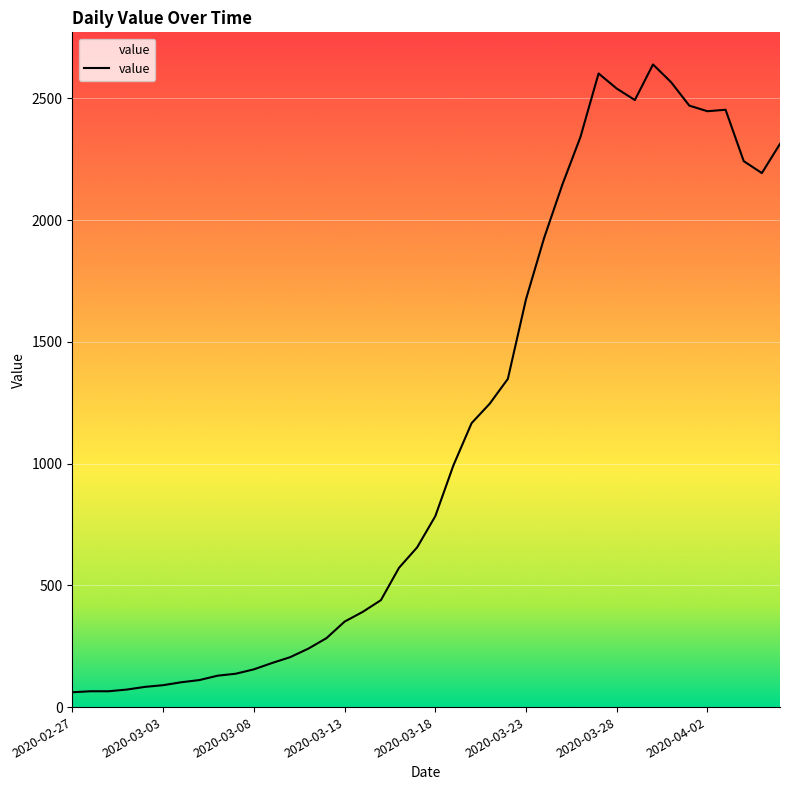

What is the maximum value shown in the chart?

2639